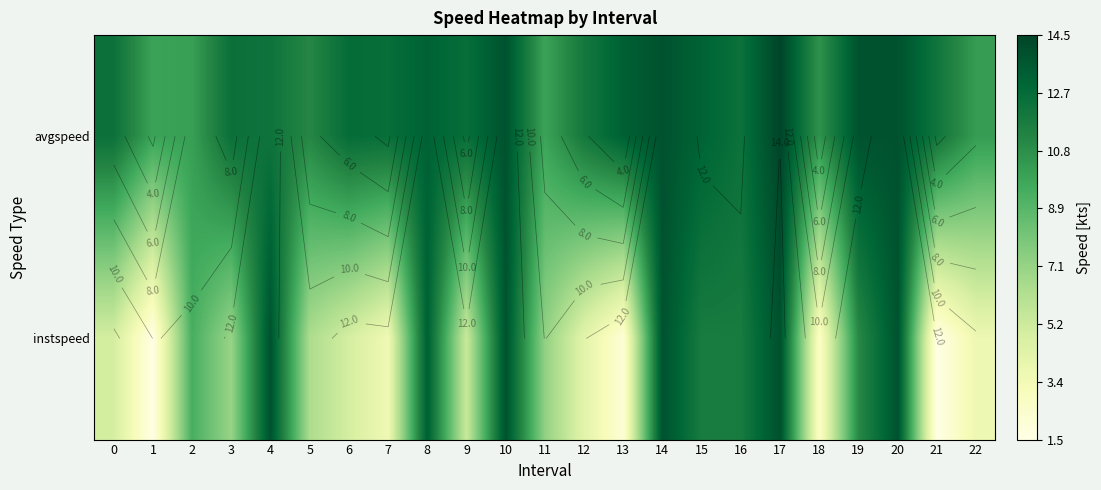

At how many categories does at least one series exceed 9?

23